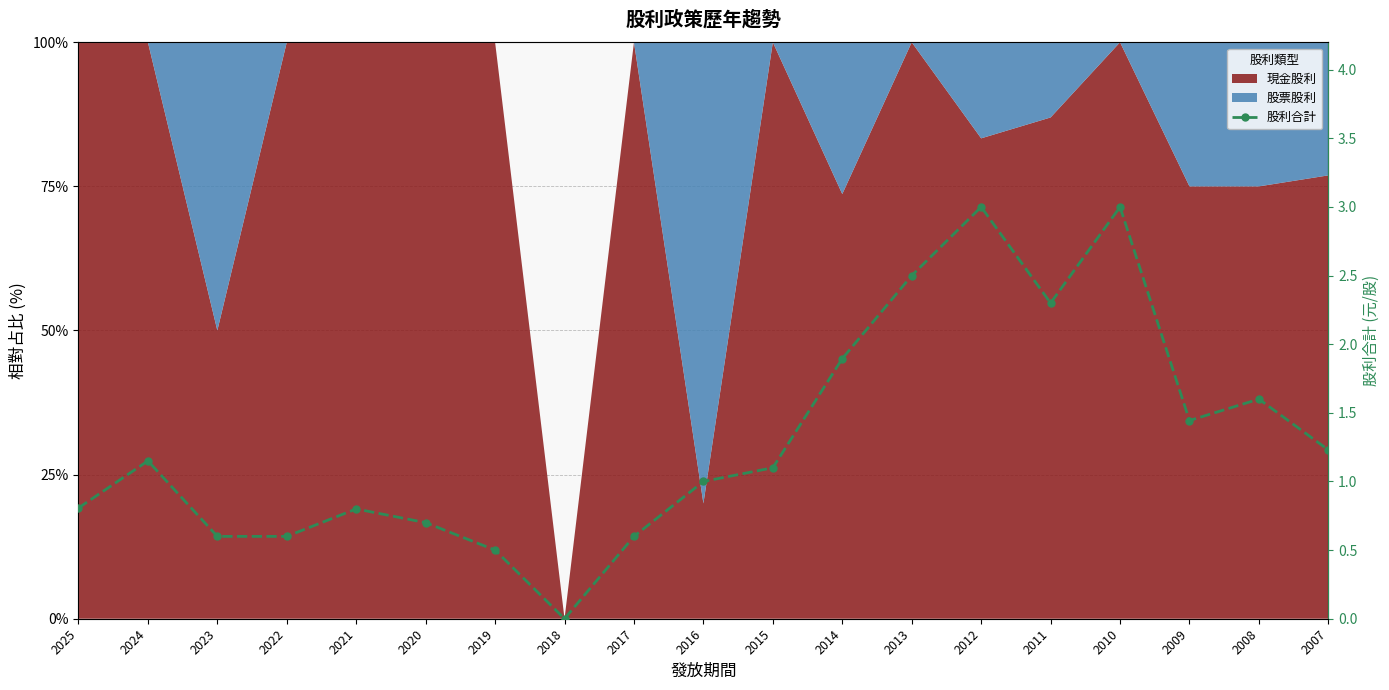

True or false: the data has more than 1 interior local peaks.

True